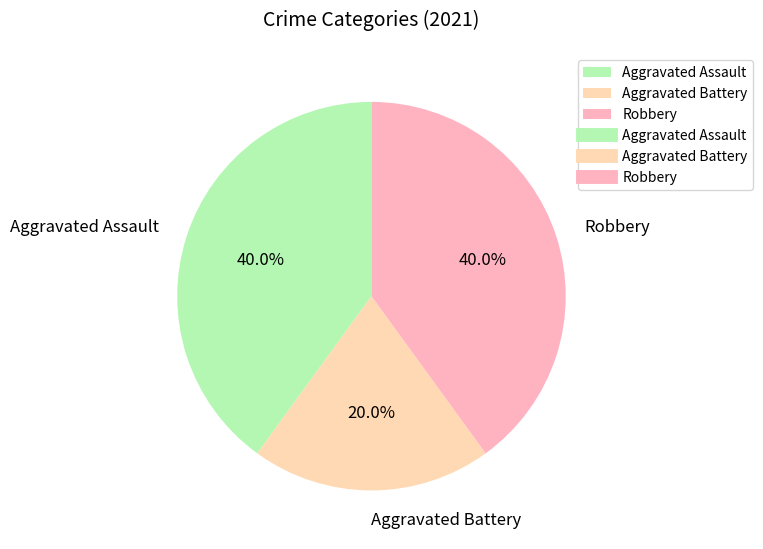

Which has a higher value, Robbery or Aggravated Battery?

Robbery